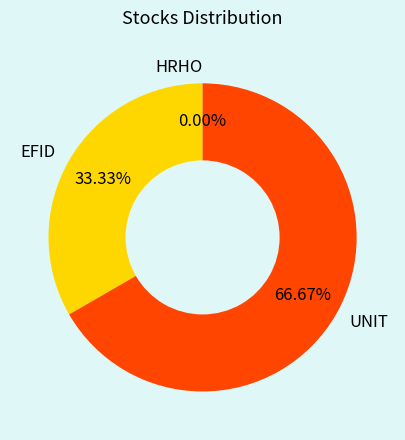

Rank the categories by value from lowest to highest.

HRHO, EFID, UNIT